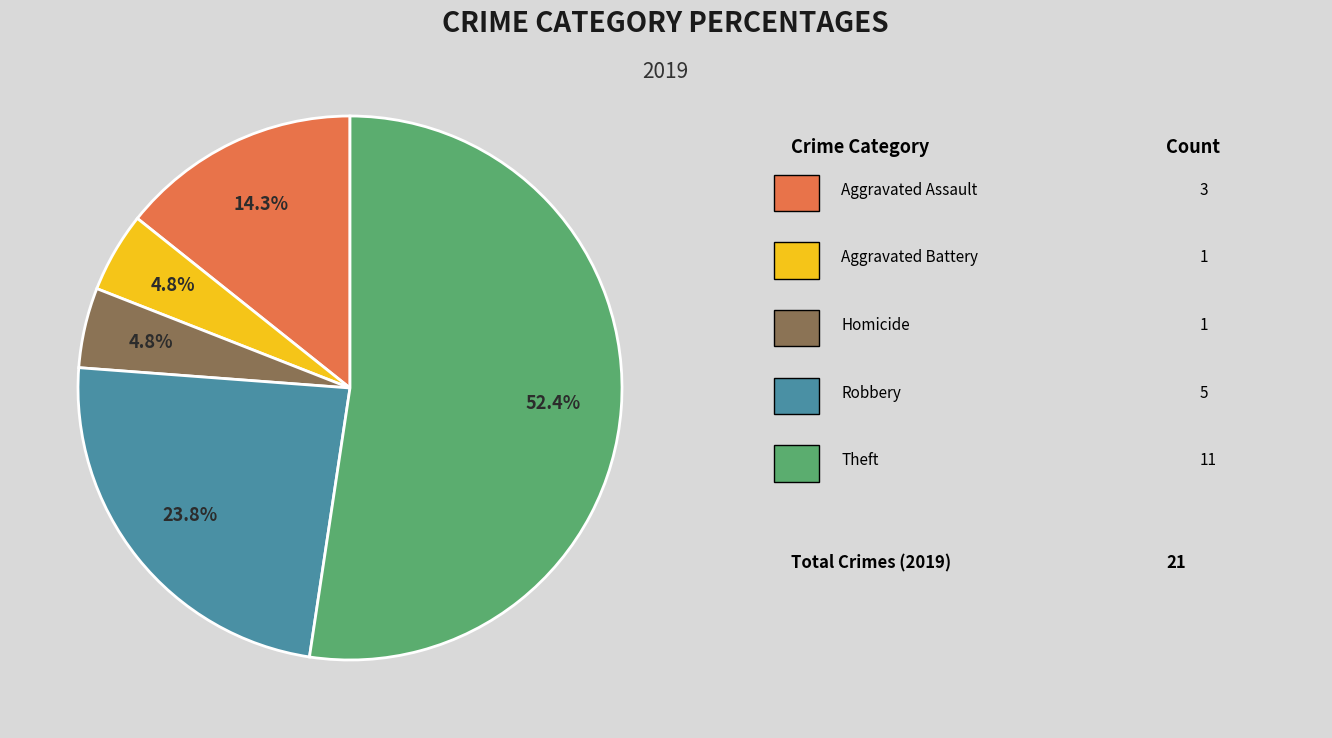

Is there a majority slice in this chart?

Yes